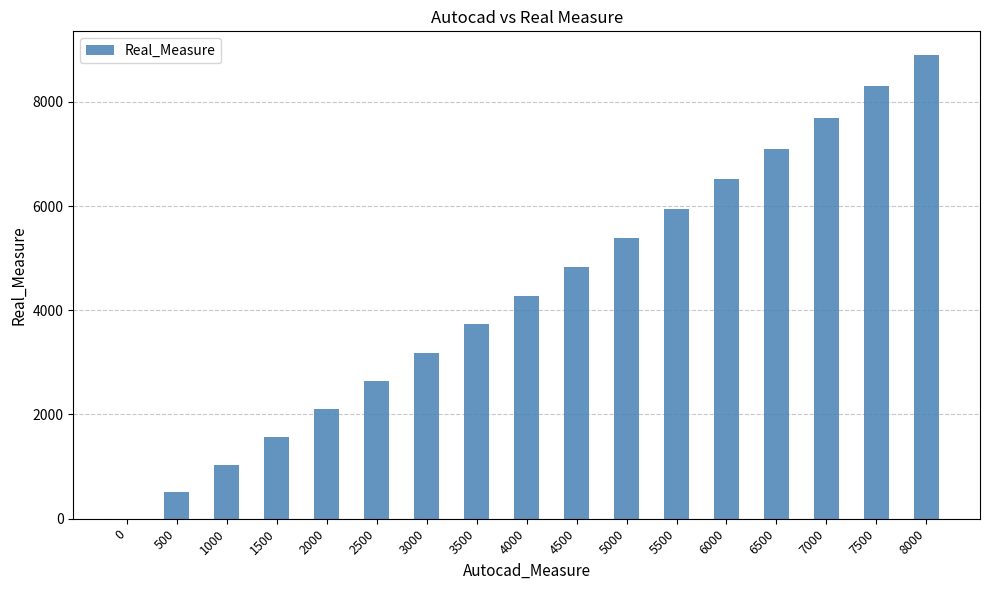

The value at 4000 is 990. True or false?

False